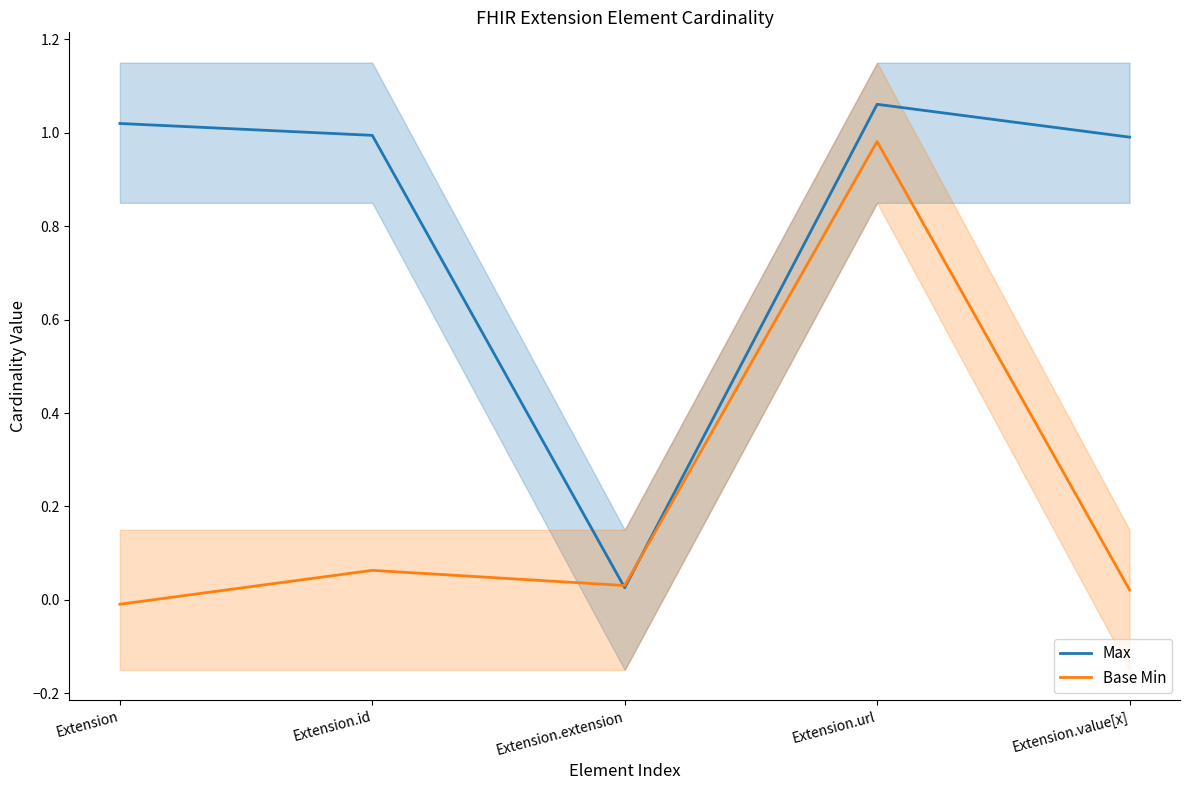

What is the total value across all series at Extension?

1.0